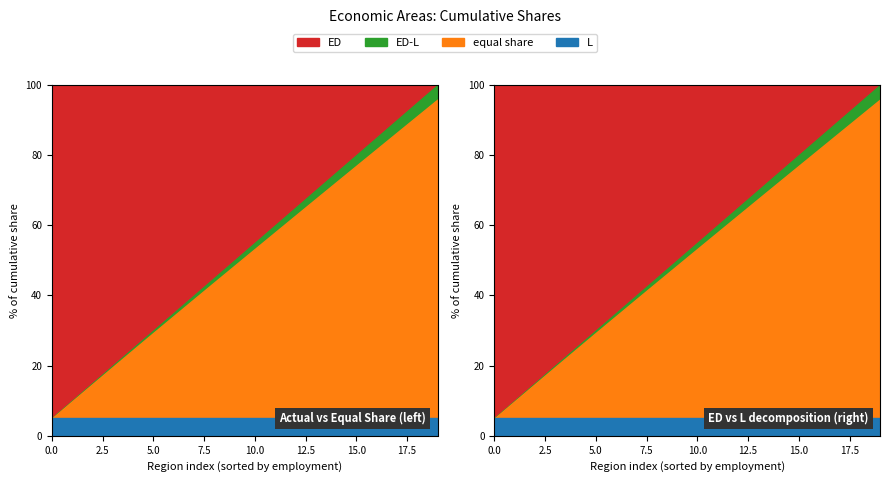

True or false: actual shares and ED-L cross at least once.

False